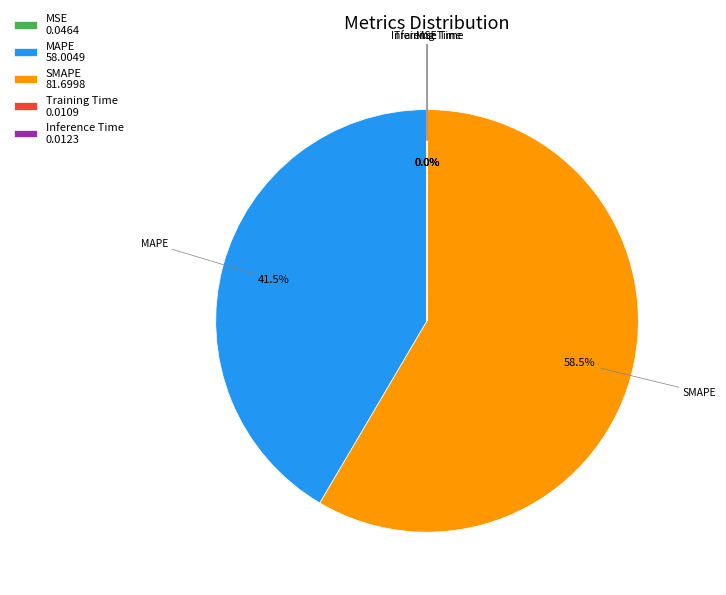

Which has a higher value, SMAPE 81.6998 or MAPE 58.0049?

SMAPE 81.6998